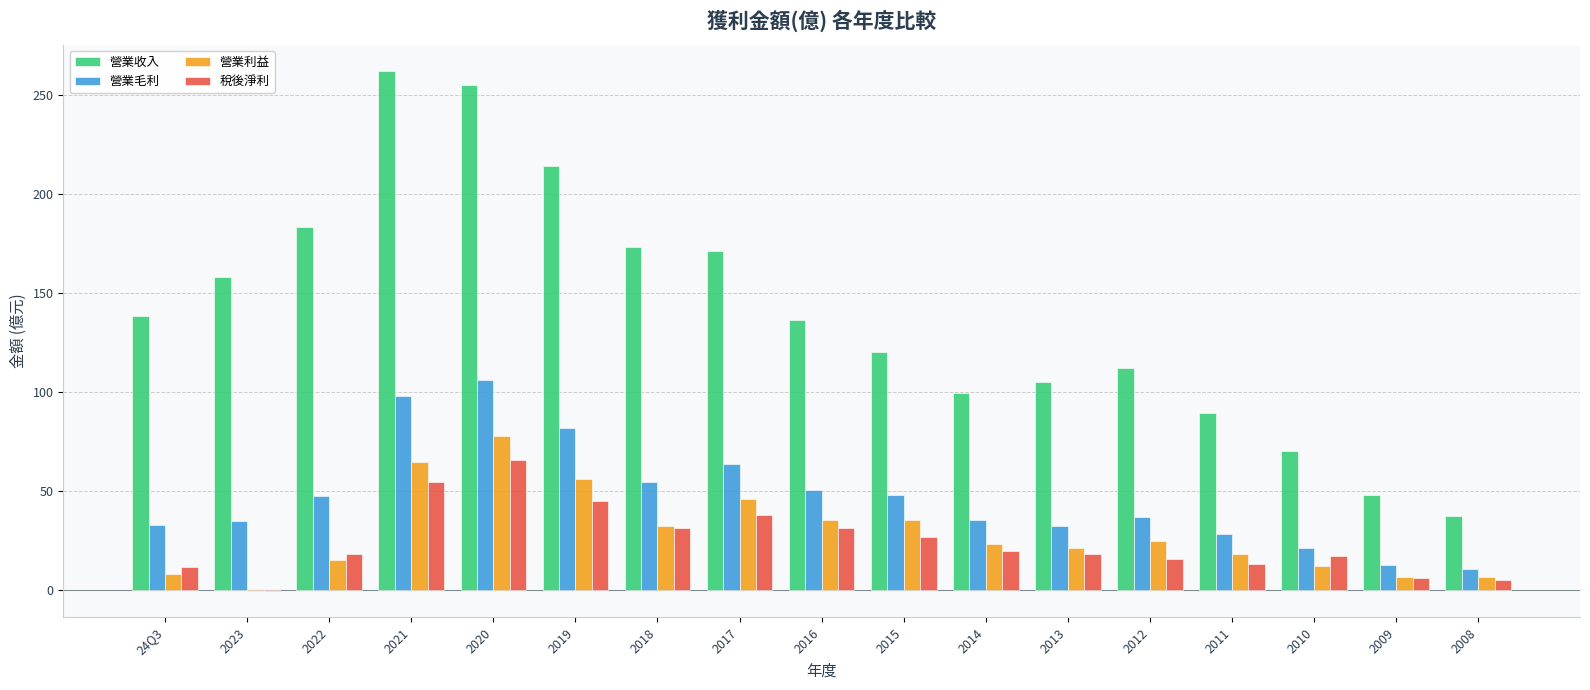

Between 2016 and 2010, which series saw the biggest shift?

營業收入